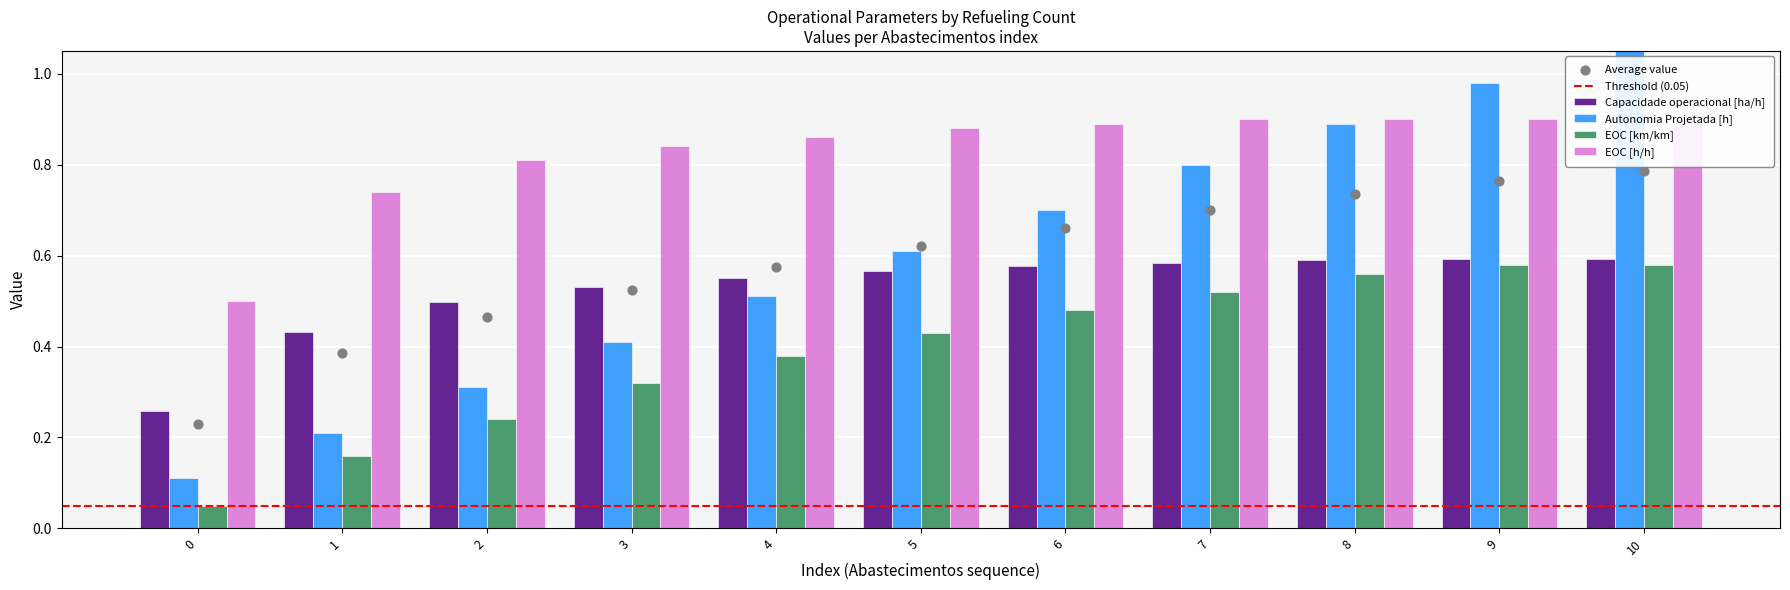

Which series has the largest total across all categories?

EOC [h/h]